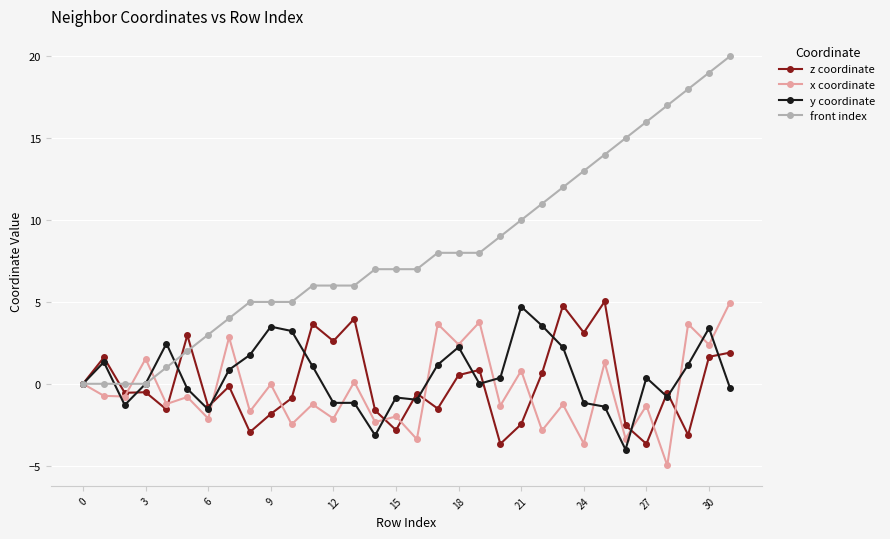

What are all the series names shown in the legend?

z coordinate, x coordinate, y coordinate, front index